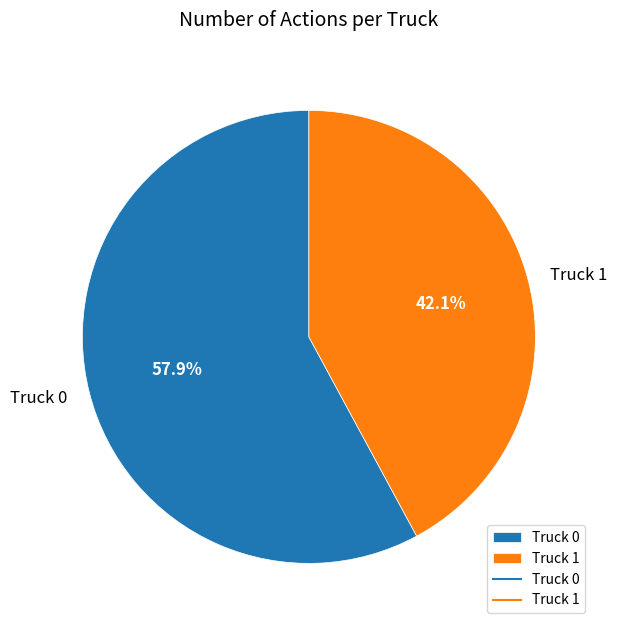

Approximately how many times larger is the value at Truck 1 compared to Truck 0?

0.7